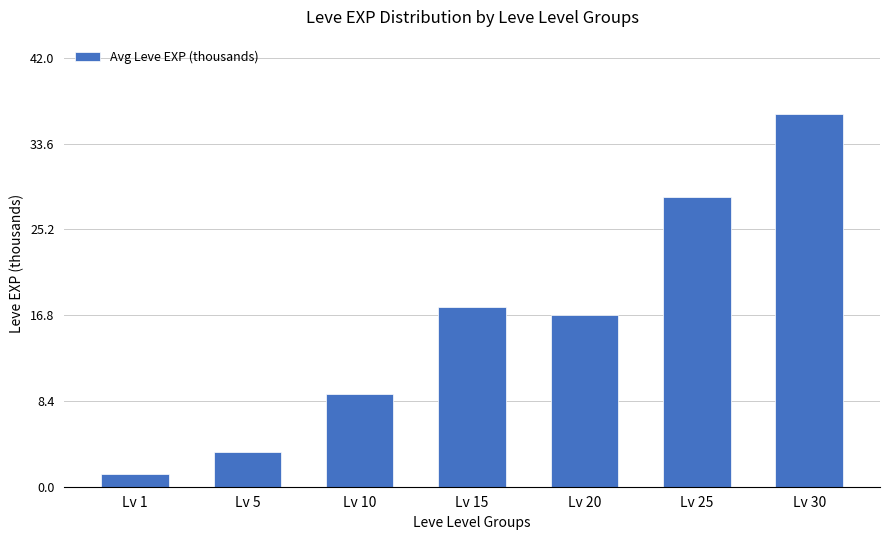

List the labels in order of value, smallest first.

Lv 1, Lv 5, Lv 10, Lv 20, Lv 15, Lv 25, Lv 30